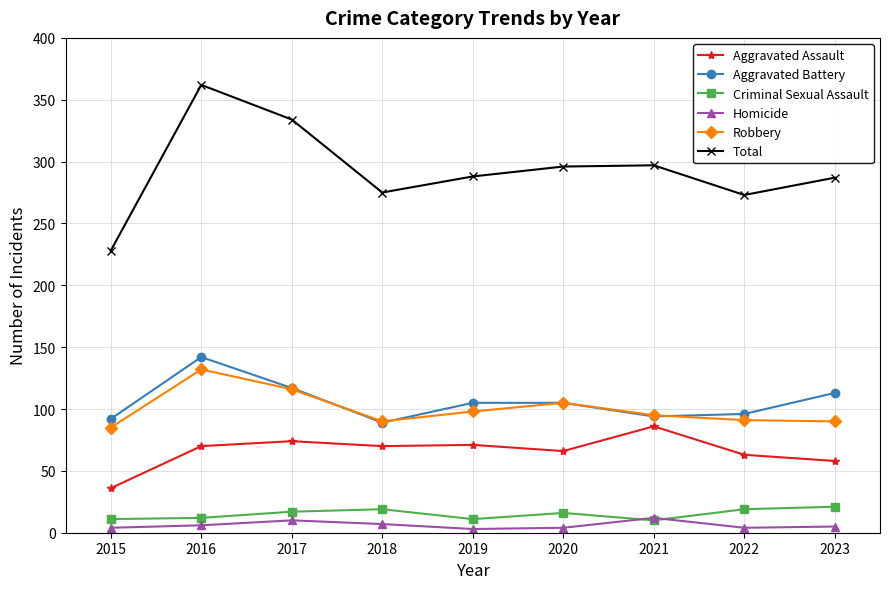

At how many categories does at least one series exceed 12?

9